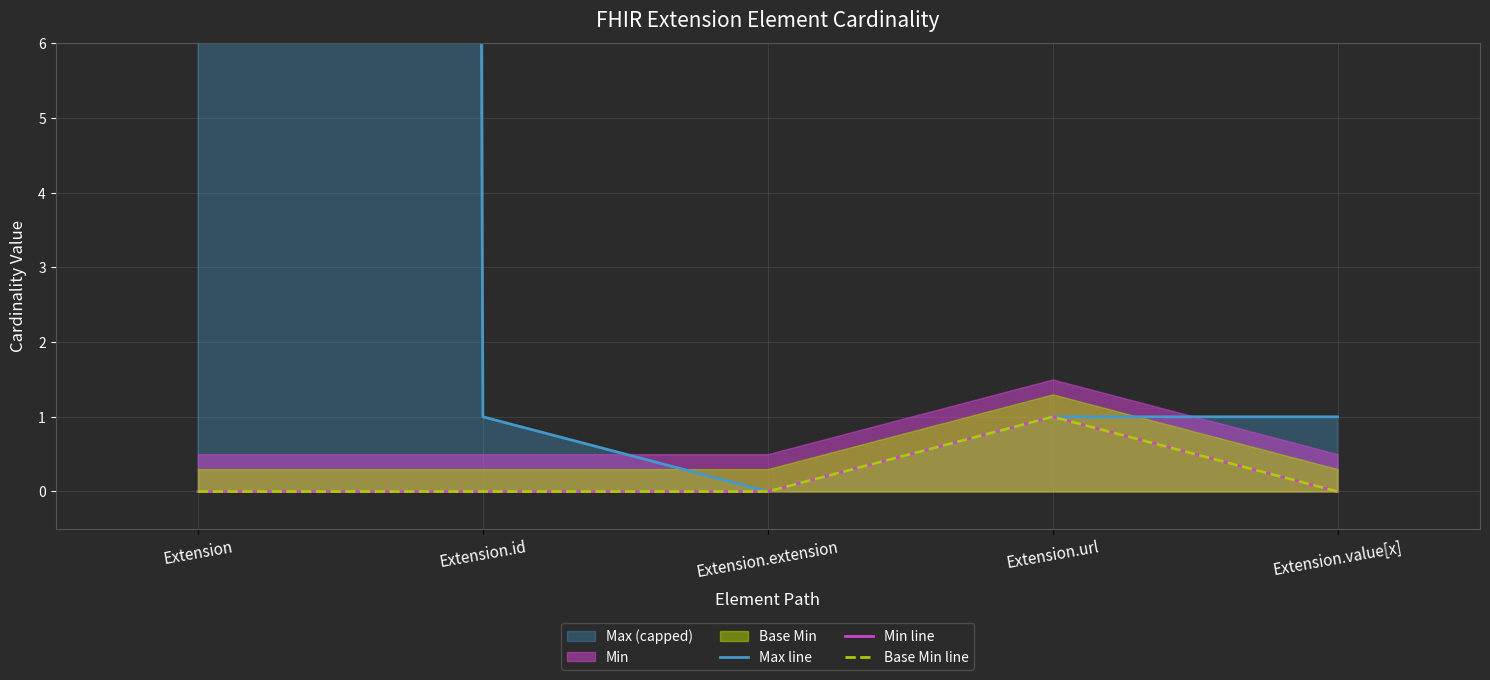

What is the value of the Max line point at the 5th from the left?

1